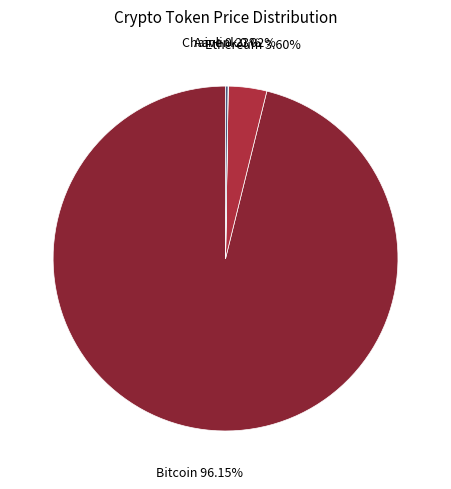

Which has a higher value, Ethereum or Bitcoin?

Bitcoin